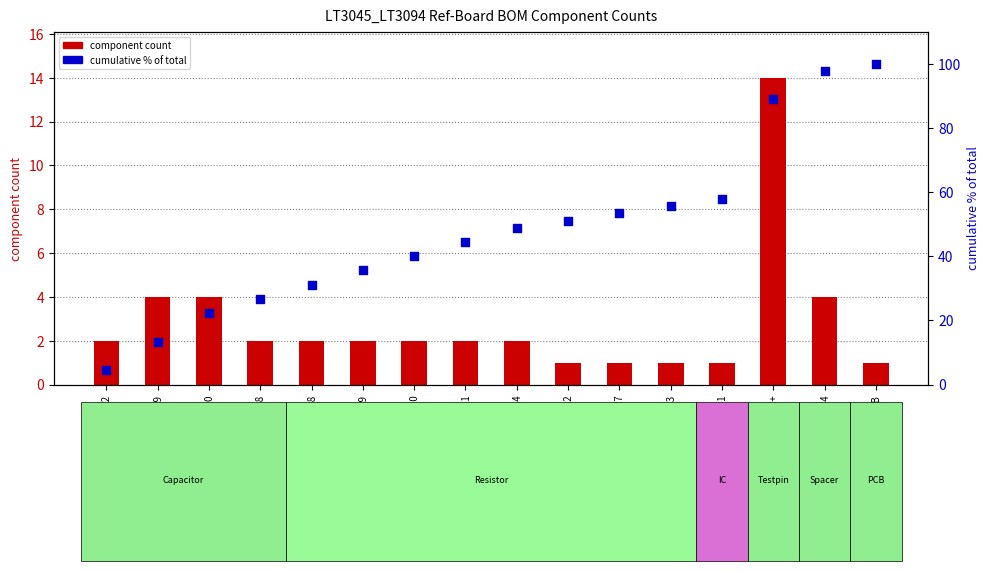

Which series has the largest Y range (max minus min)?

cumulative % of total